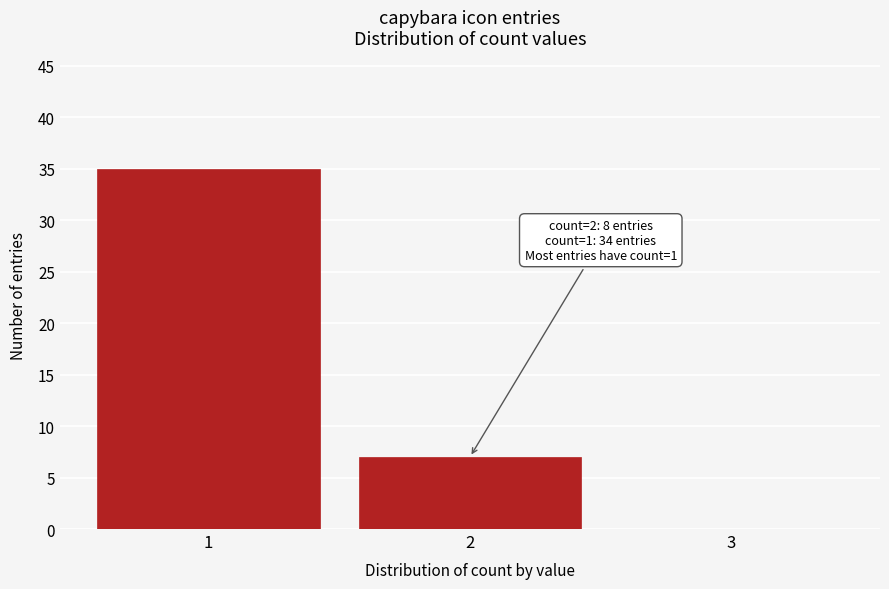

Over which range of the x-axis is the bar tallest?

0.5 to 1.5